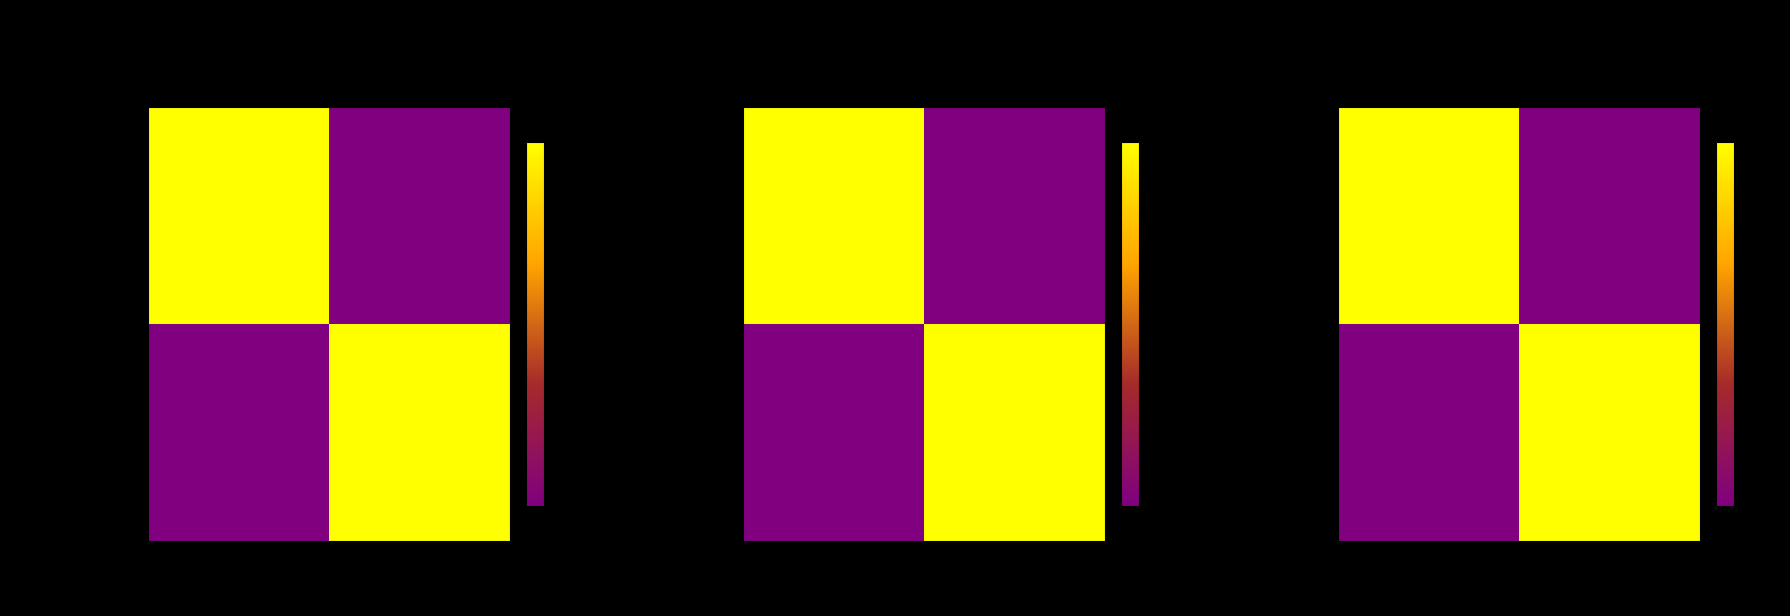

What is the difference between the highest and lowest values at Postpaid?

1